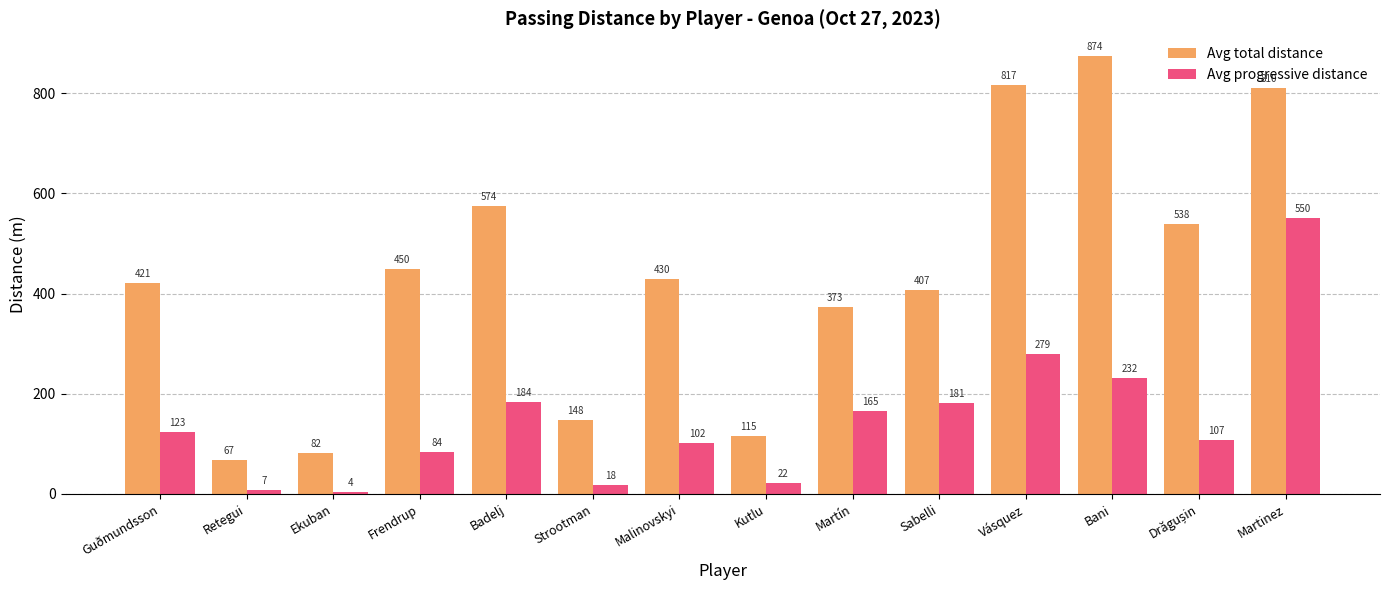

What is the sum of the Avg progressive distance values at Malinovskyi and Martín?

267